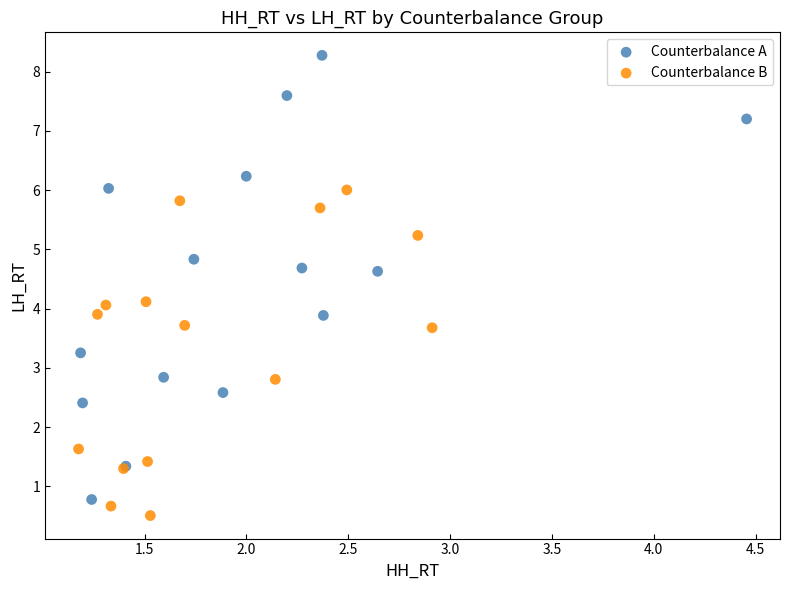

Which series has the widest spread of Y values?

Counterbalance A